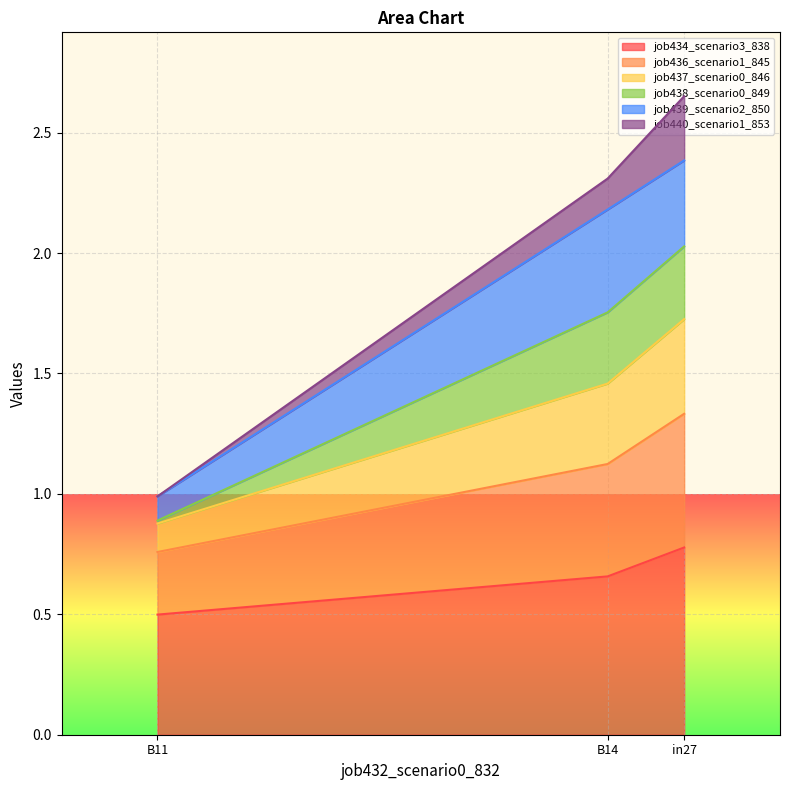

What is the total value across all series at B14?

2.3